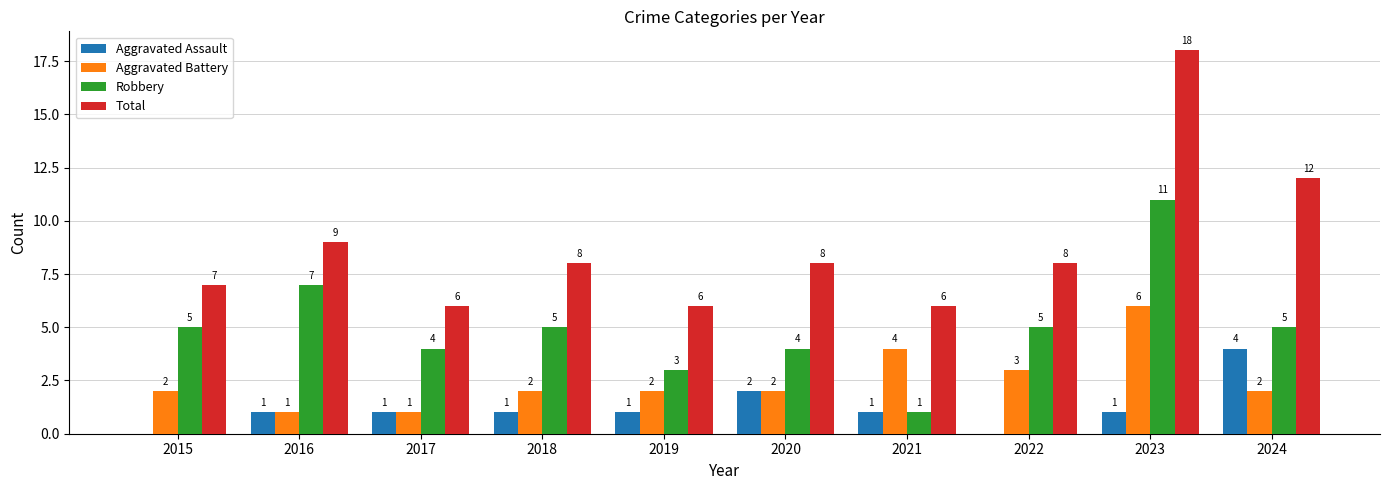

What is the highest value of the Total series?

18